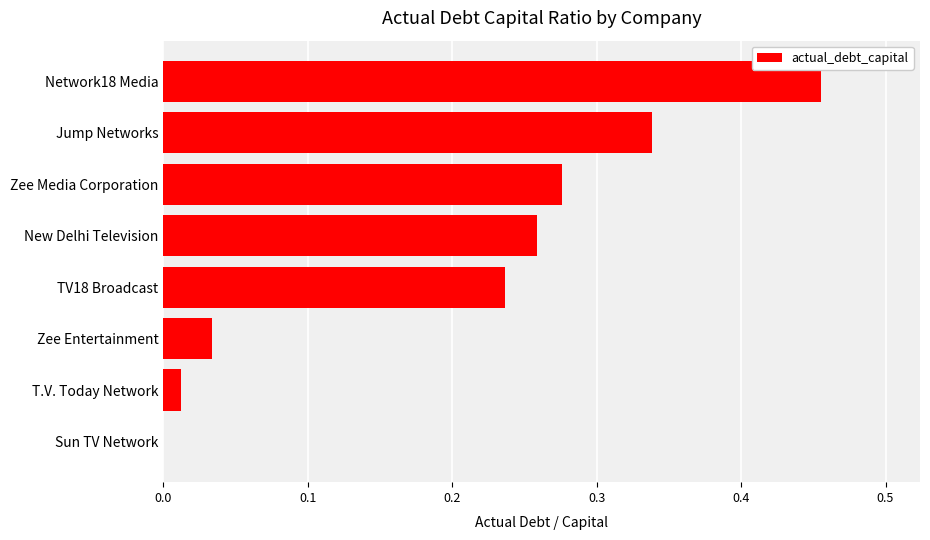

Between Sun TV Network and TV18 Broadcast, which is larger?

TV18 Broadcast